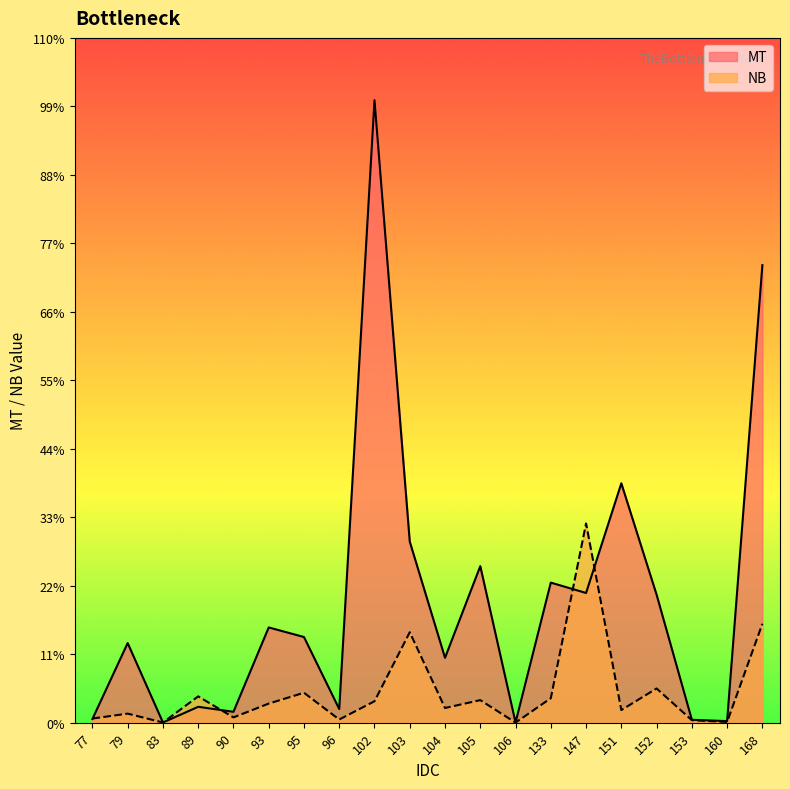

Which series changed the most between 105 and 151?

MT